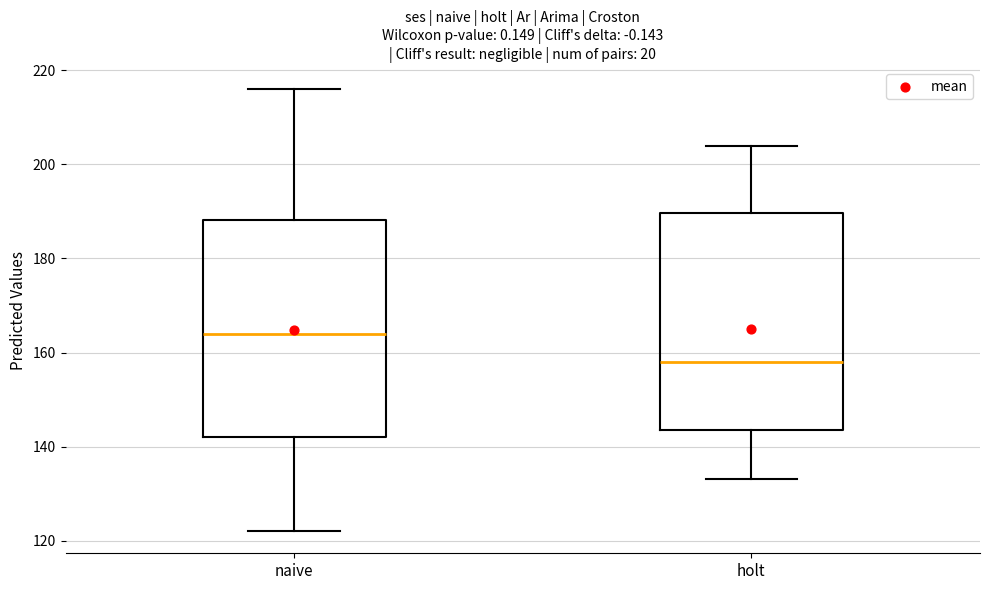

Where does the upper whisker of the box for holt end on the y-axis? The values are not printed on the chart, so give them approximately, as read against the axis.

204